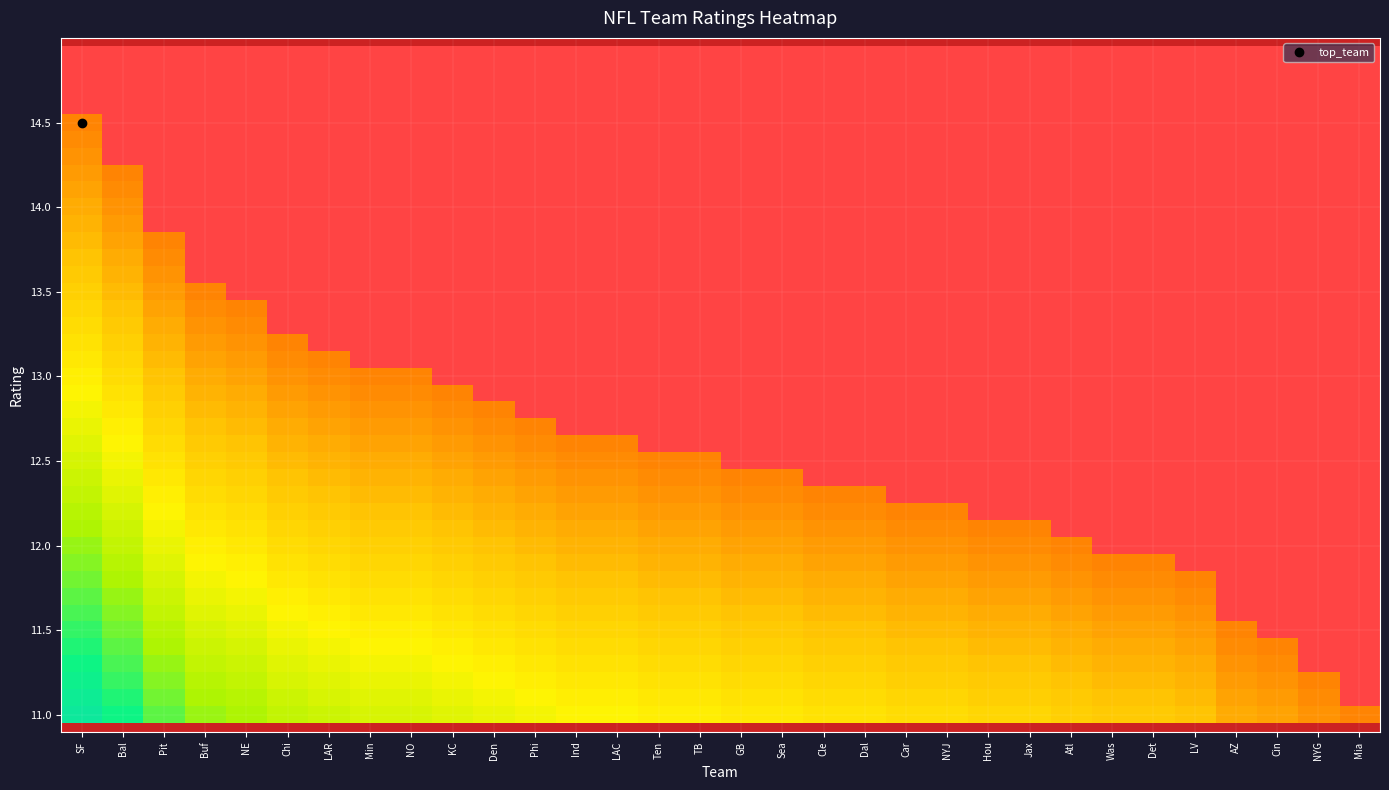

Which label corresponds to the smallest value in the chart?

SF